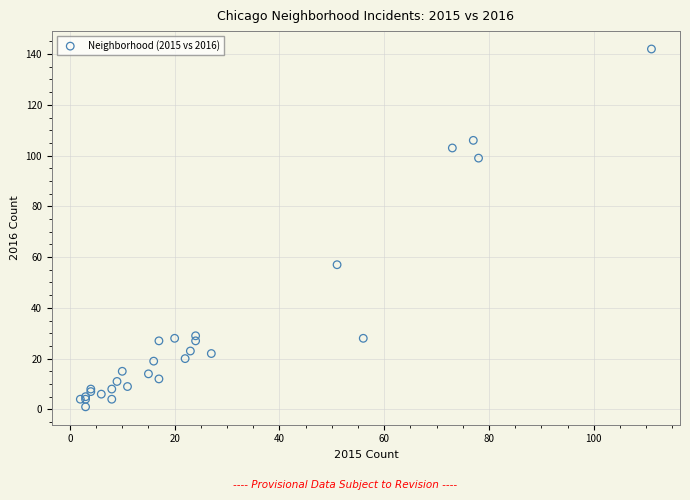

What Y value in the scatter plot is closest to 71?

57